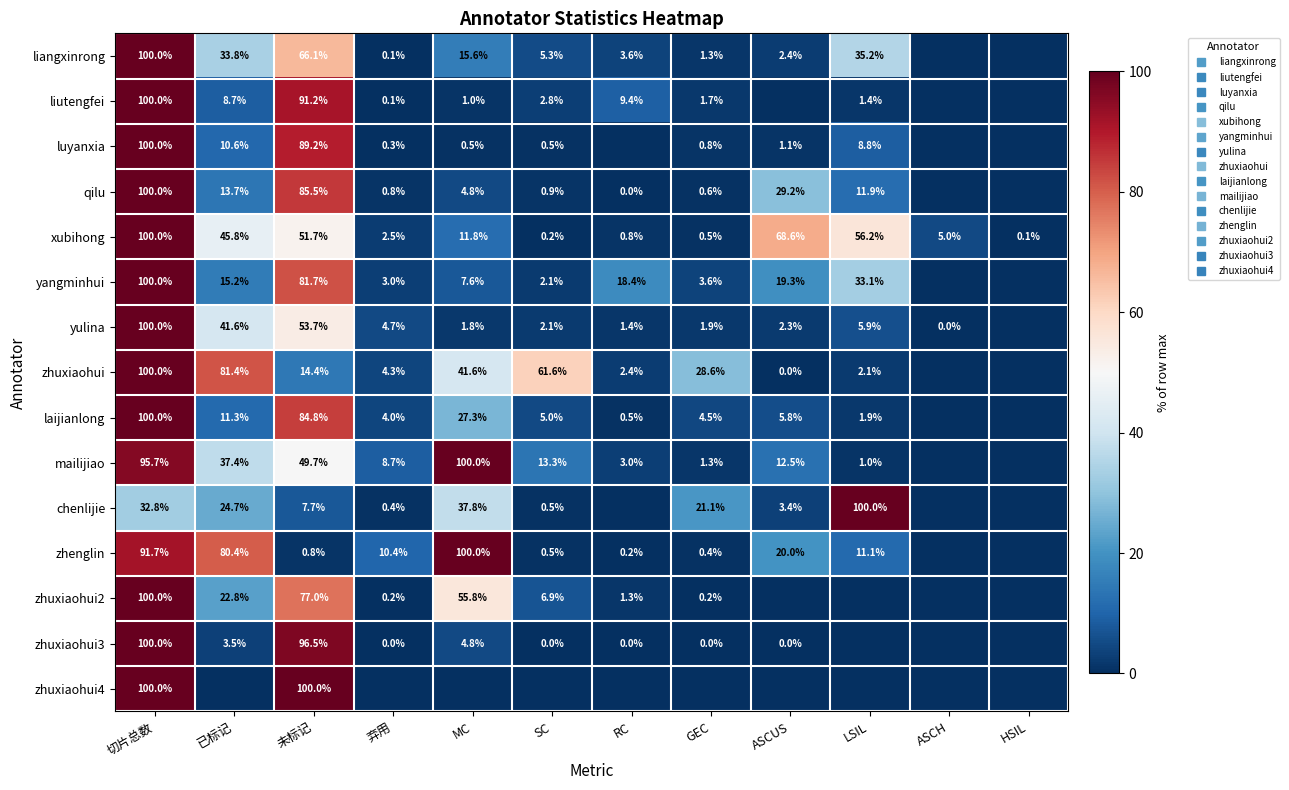

What is the maximum value for zhuxiaohui2?

100.0